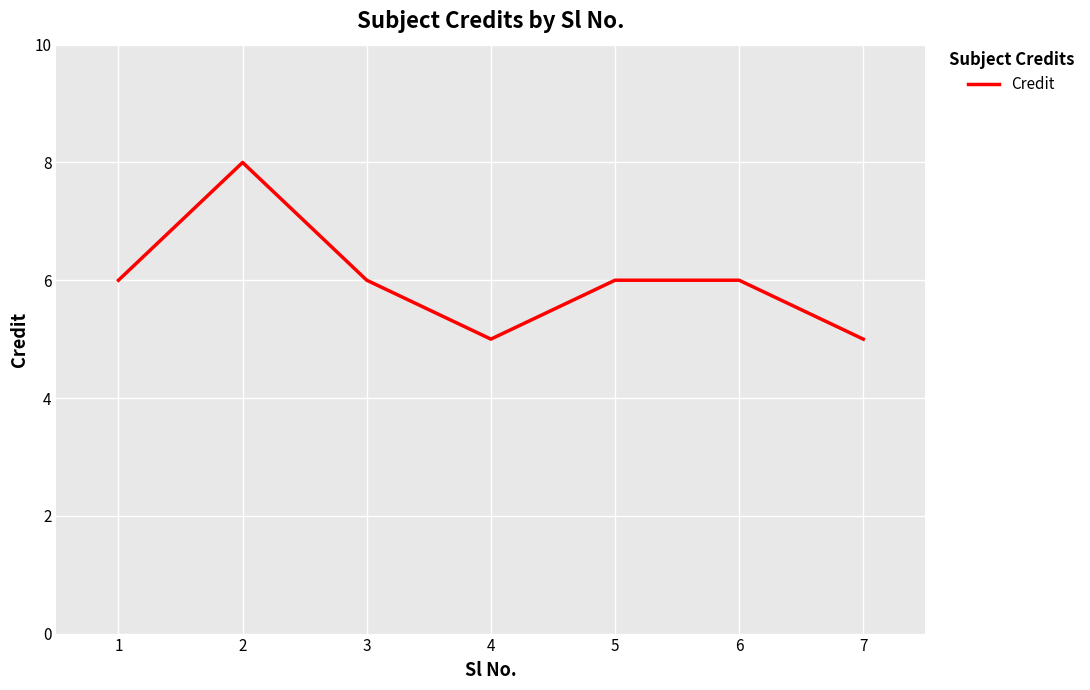

Approximately how many times larger is the value at 6 compared to 4?

1.2